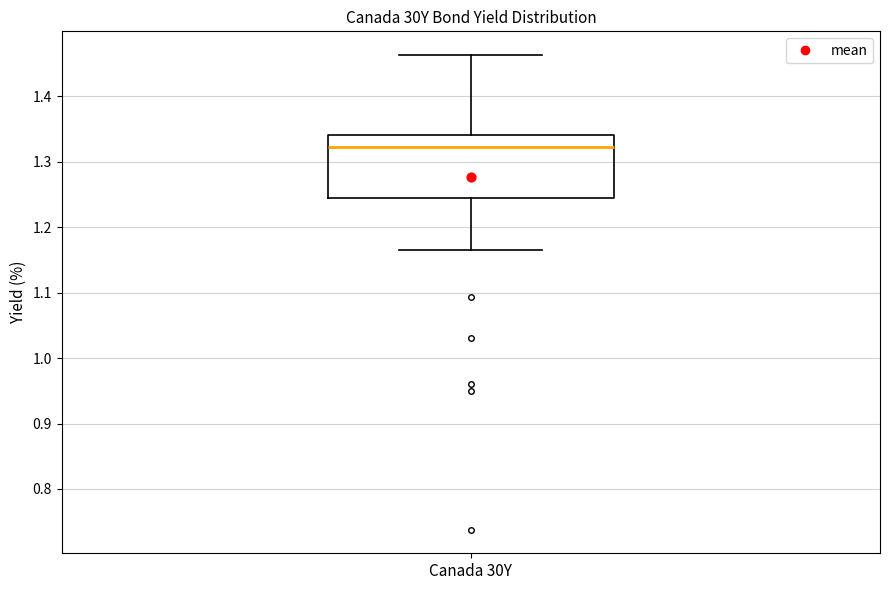

Where is the lower edge of the box for Canada 30Y on the y-axis? The values are not printed on the chart, so give them approximately, as read against the axis.

1.25